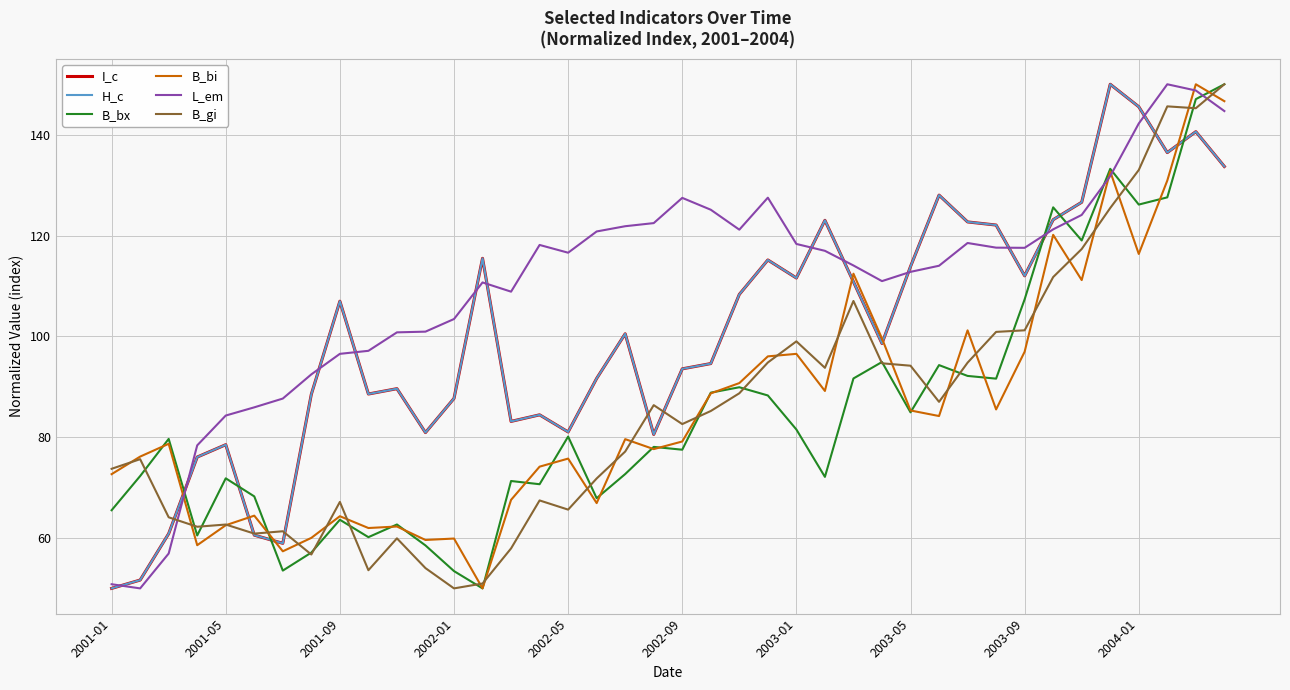

Which series has the largest total across all categories?

L_em